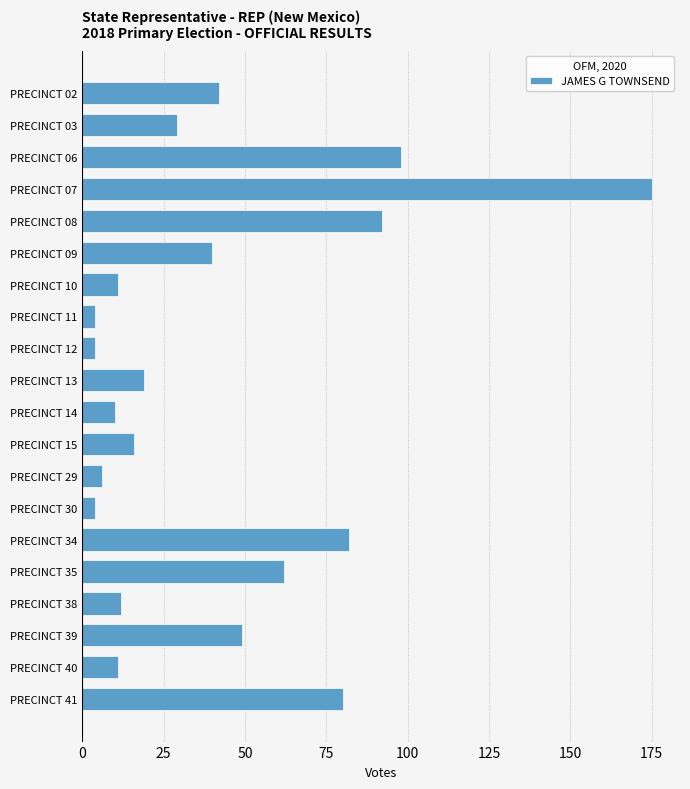

What is the change in value from PRECINCT 07 to PRECINCT 40?

-164